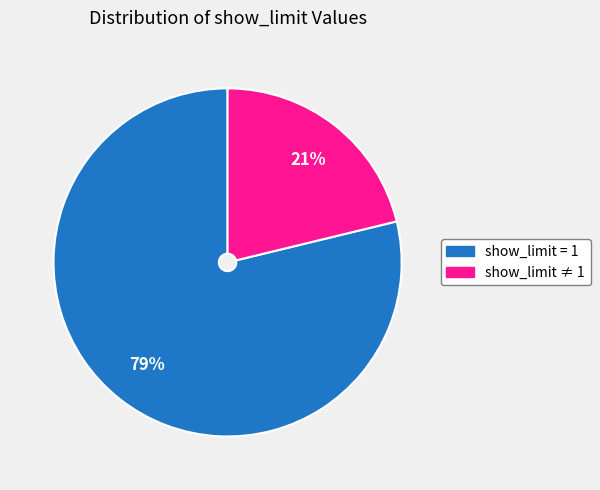

How many slices are in this pie chart?

2